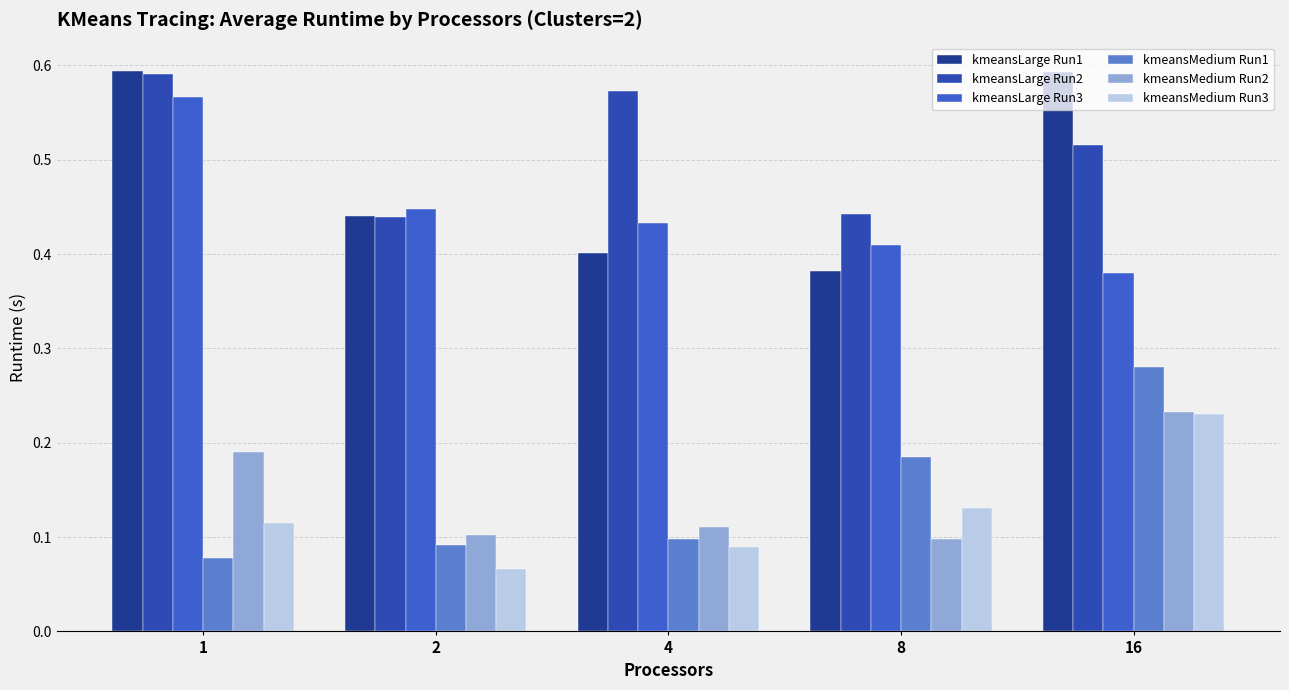

Reading left to right, what are all the values shown in this chart?

kmeansLarge Run1: 0.6	0.4	0.4	0.4	0.6
kmeansLarge Run2: 0.6	0.4	0.6	0.4	0.5
kmeansLarge Run3: 0.6	0.4	0.4	0.4	0.4
kmeansMedium Run1: 0.1	0.1	0.1	0.2	0.3
kmeansMedium Run2: 0.2	0.1	0.1	0.1	0.2
kmeansMedium Run3: 0.1	0.1	0.1	0.1	0.2